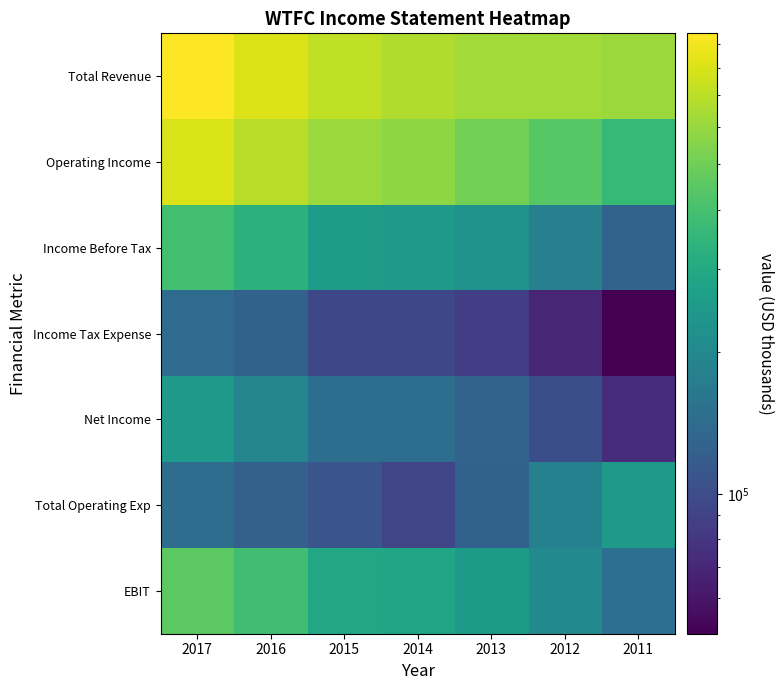

What is the maximum value shown in the chart?

946500